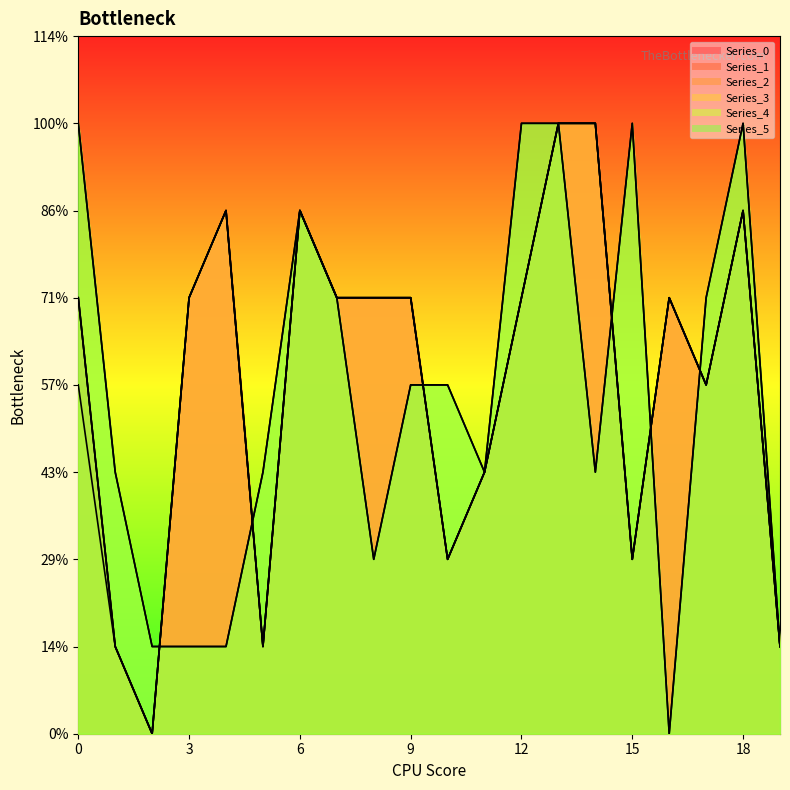

Reading right to left, extract all data points from this chart.

Series_0: 19=1	18=6	17=4	16=5	15=2	14=7	13=7	12=5	11=3	10=2	9=5	8=5	7=5	6=6	5=1	4=6	3=5	2=0	1=1	0=5
Series_1: 19=1	18=6	17=4	16=5	15=2	14=7	13=7	12=5	11=3	10=2	9=5	8=5	7=5	6=6	5=1	4=6	3=5	2=0	1=1	0=5
Series_2: 19=1	18=6	17=4	16=5	15=2	14=7	13=7	12=5	11=3	10=2	9=5	8=5	7=5	6=6	5=1	4=6	3=5	2=0	1=1	0=5
Series_3: 19=1	18=6	17=4	16=5	15=2	14=7	13=7	12=5	11=3	10=2	9=5	8=5	7=5	6=6	5=1	4=6	3=5	2=0	1=1	0=4
Series_4: 19=1	18=7	17=5	16=0	15=7	14=3	13=7	12=7	11=3	10=4	9=4	8=2	7=5	6=6	5=3	4=1	3=1	2=1	1=3	0=7
Series_5: 19=1	18=7	17=5	16=0	15=7	14=3	13=7	12=7	11=3	10=4	9=4	8=2	7=5	6=6	5=3	4=1	3=1	2=1	1=3	0=7